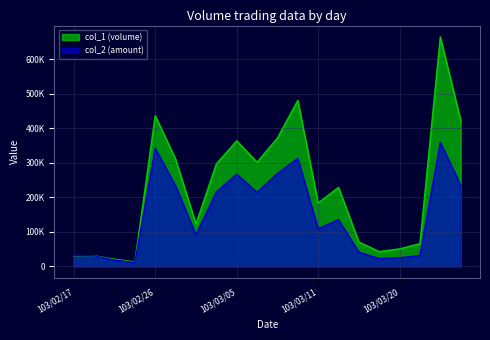

What is the label of the 3rd point from the left?

103/02/24